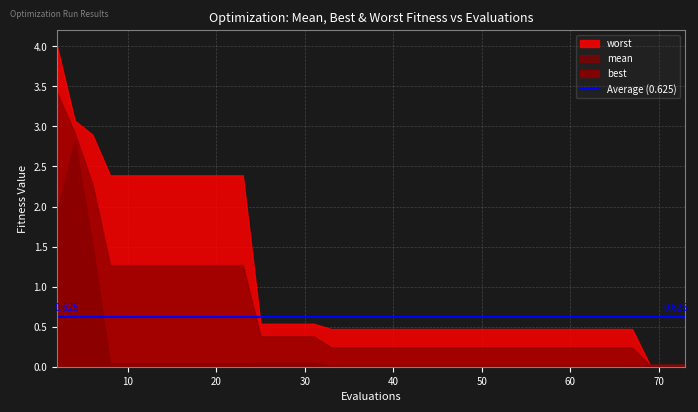

True or false: worst and mean cross at least once.

False